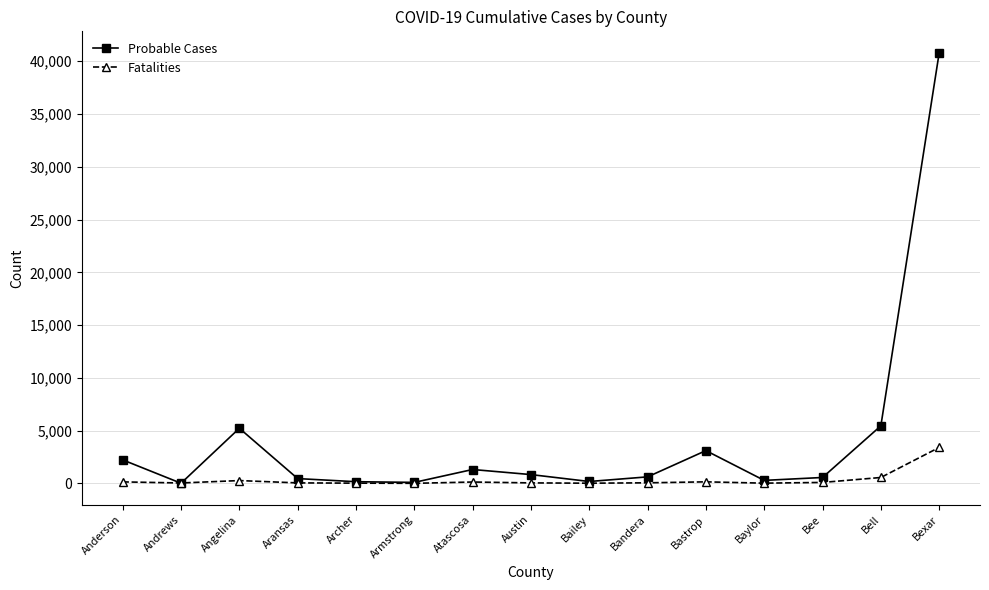

How many data points in Fatalities are less than 50?

7